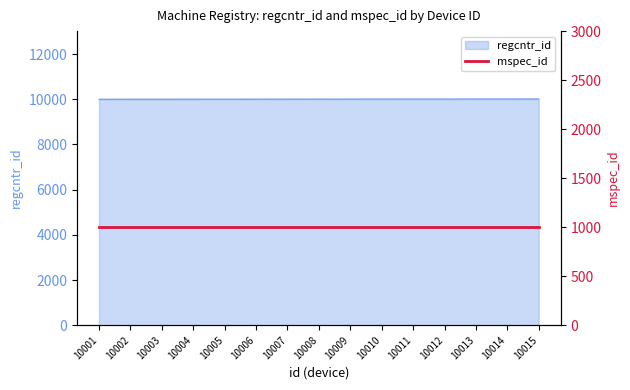

Approximately how many times larger is the value at 10001 compared to 10012?

1.0